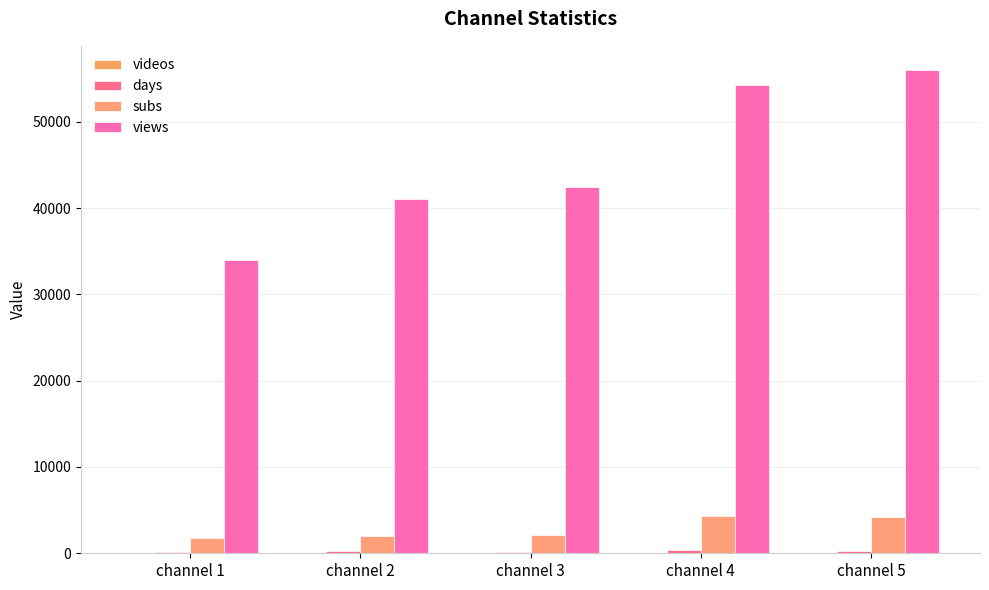

The subs series shows 6783 at channel 4. True or false?

False